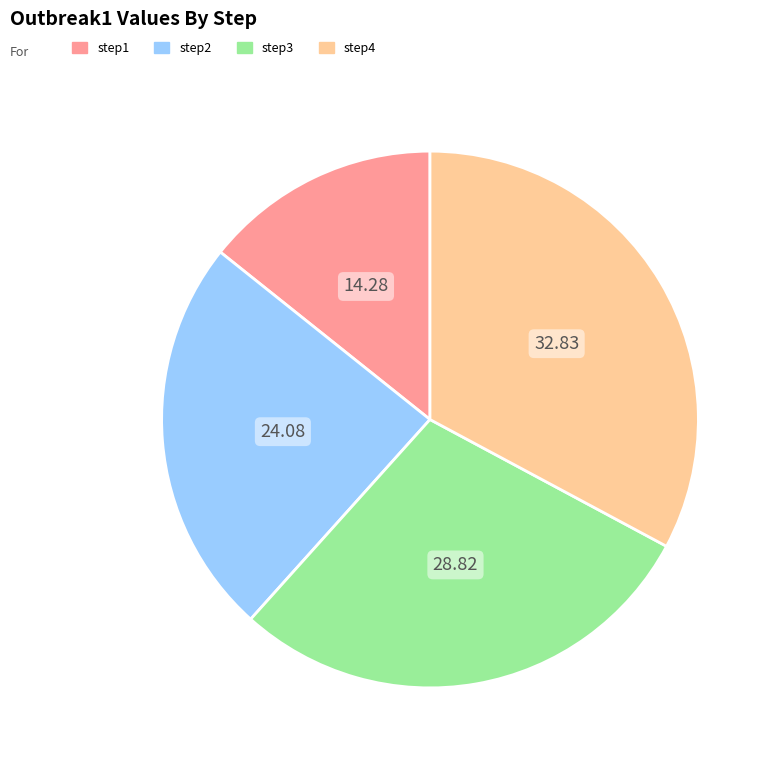

Combined, do step4 and step3 account for over 50%?

Yes